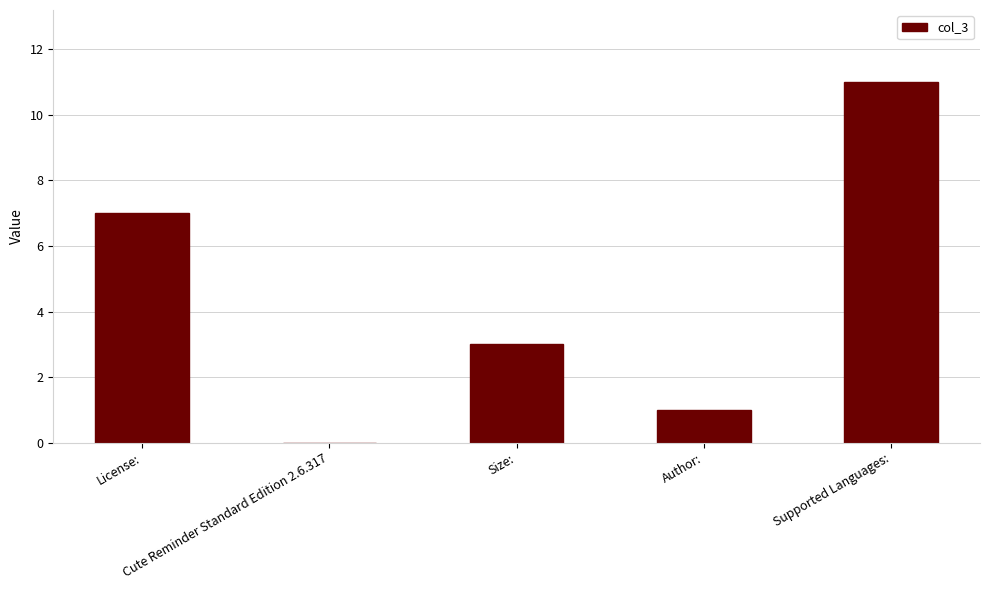

What is the maximum value shown in the chart?

11